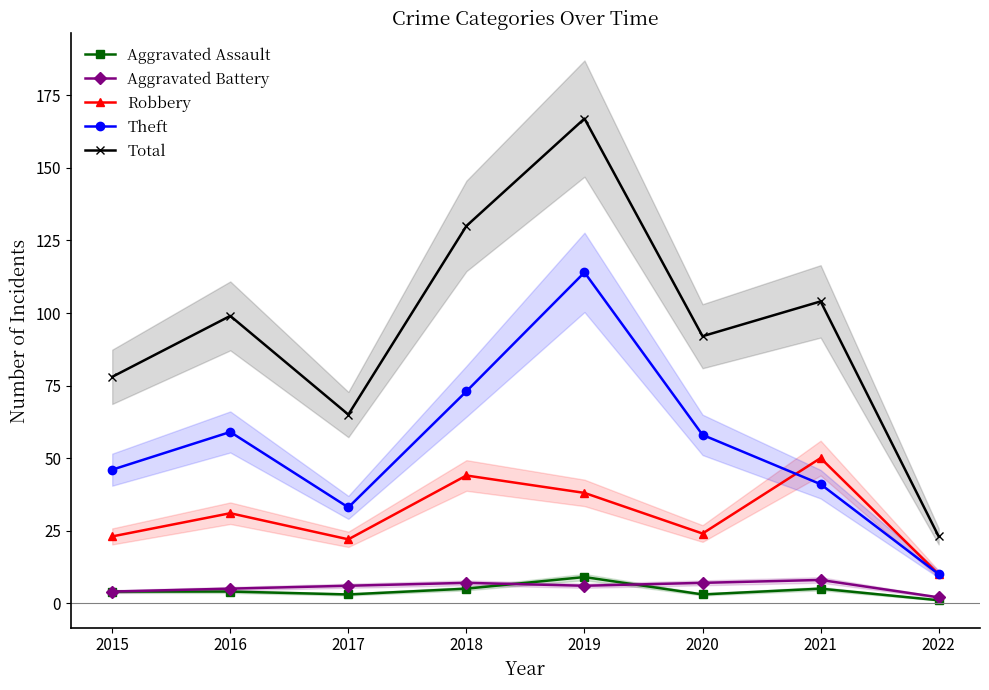

List the series in order of their peak value, lowest first.

Aggravated Battery, Aggravated Assault, Robbery, Theft, Total